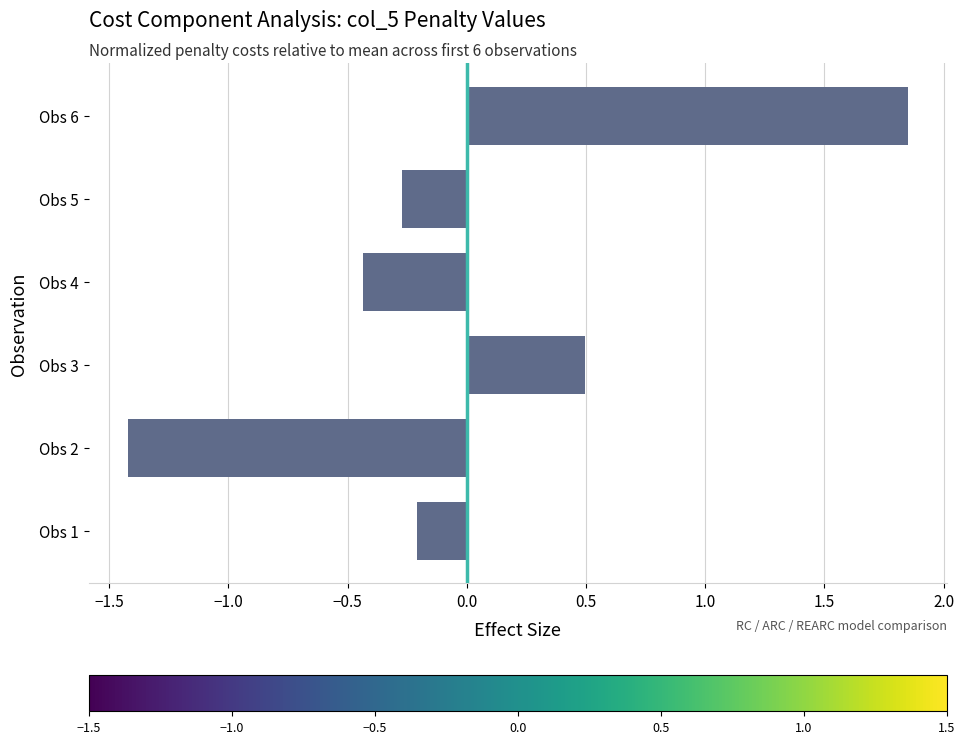

Count the number of categories in the chart.

6